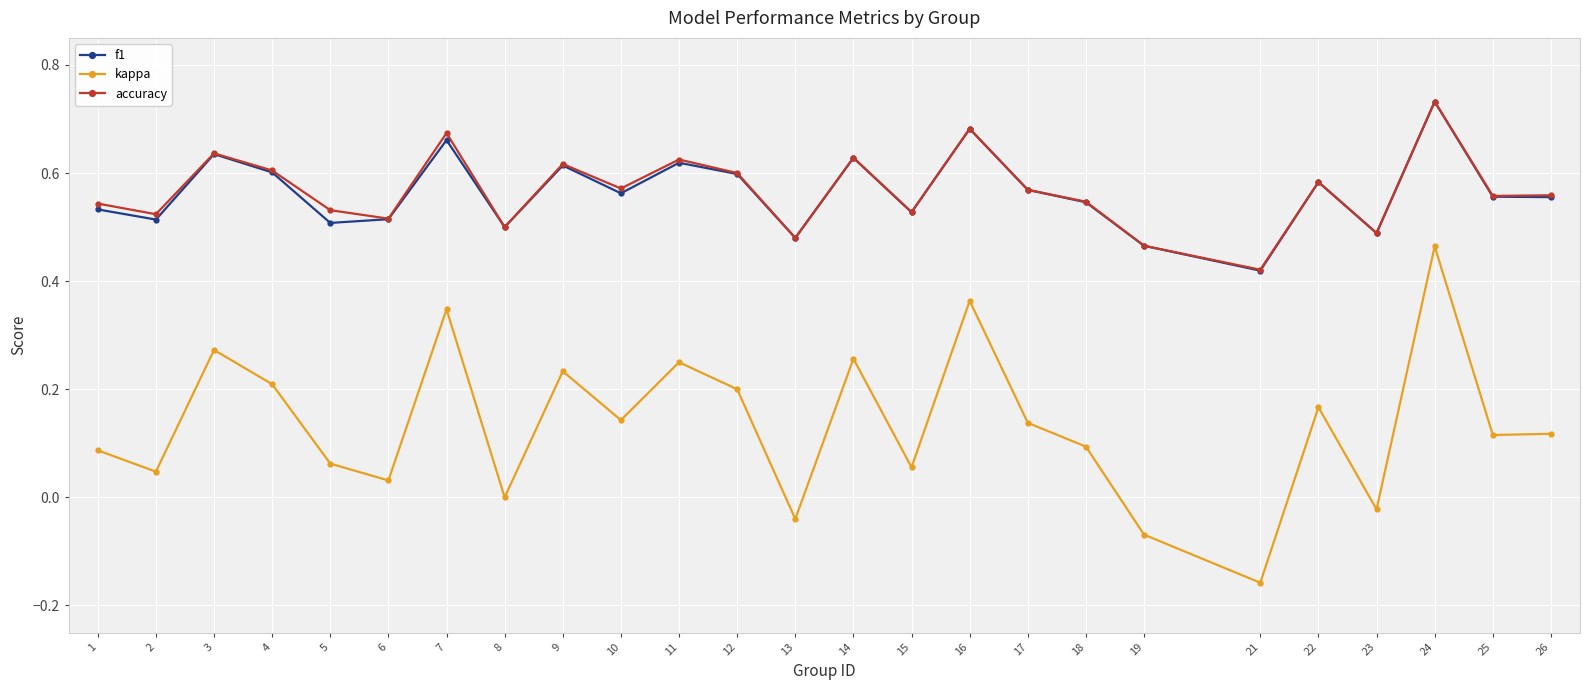

The value of kappa at 18 is 0.1. True or false?

True